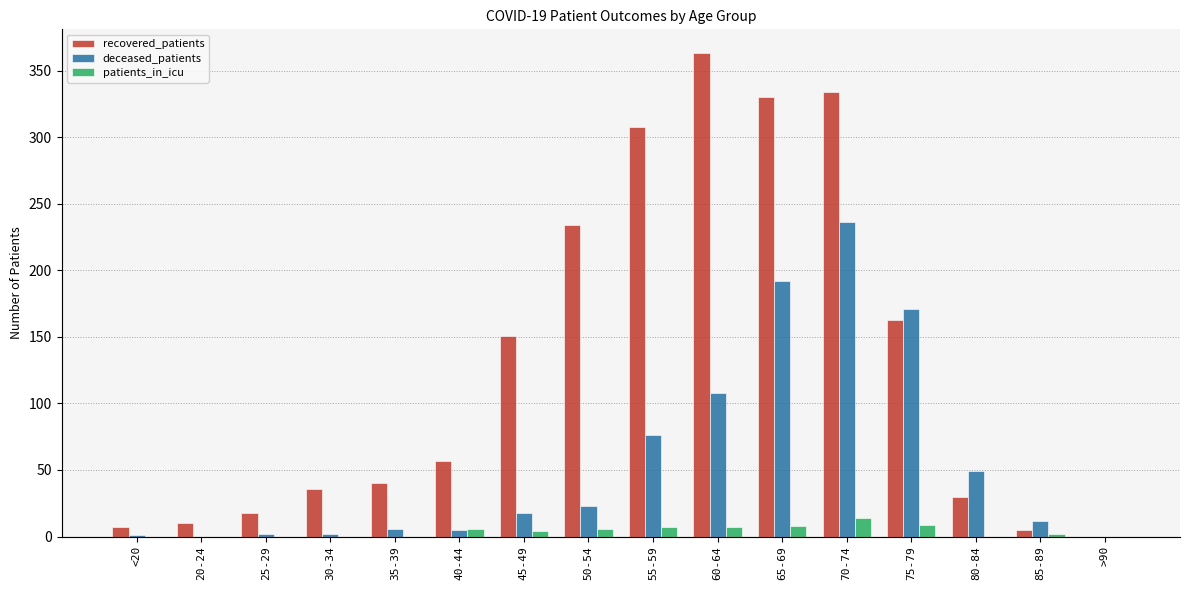

At which category does the chart reach its peak across all series?

60-64